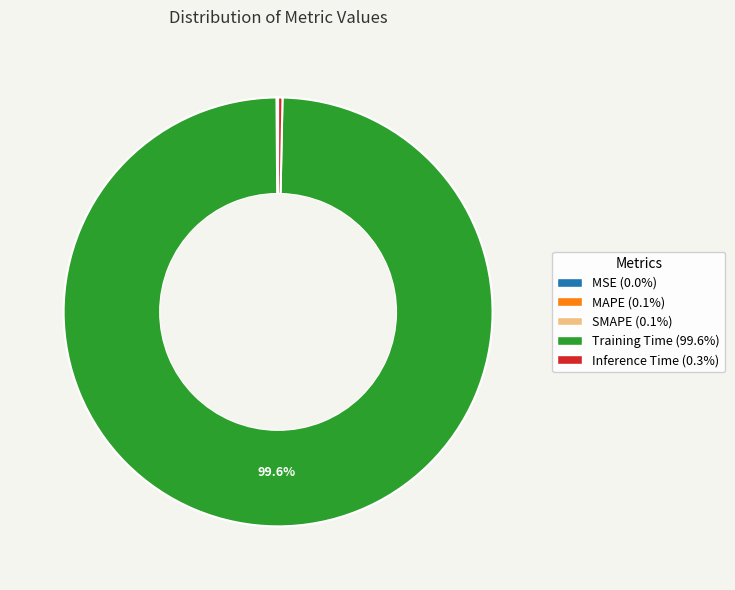

What is the largest slice in the pie chart?

Training Time